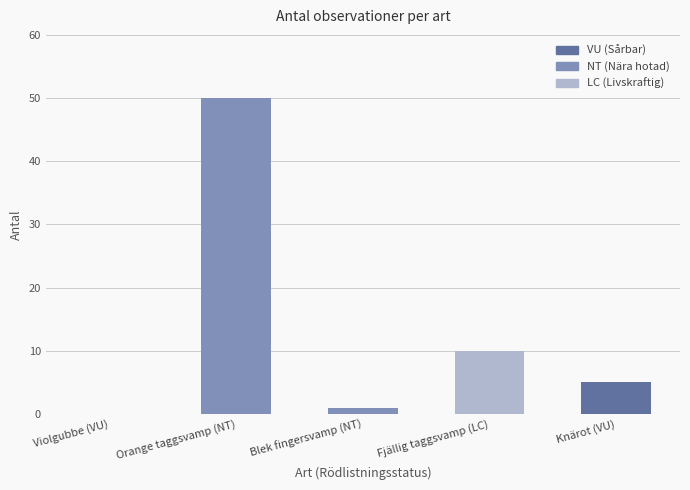

At which category does the chart reach its peak across all series?

Orange taggsvamp (NT)